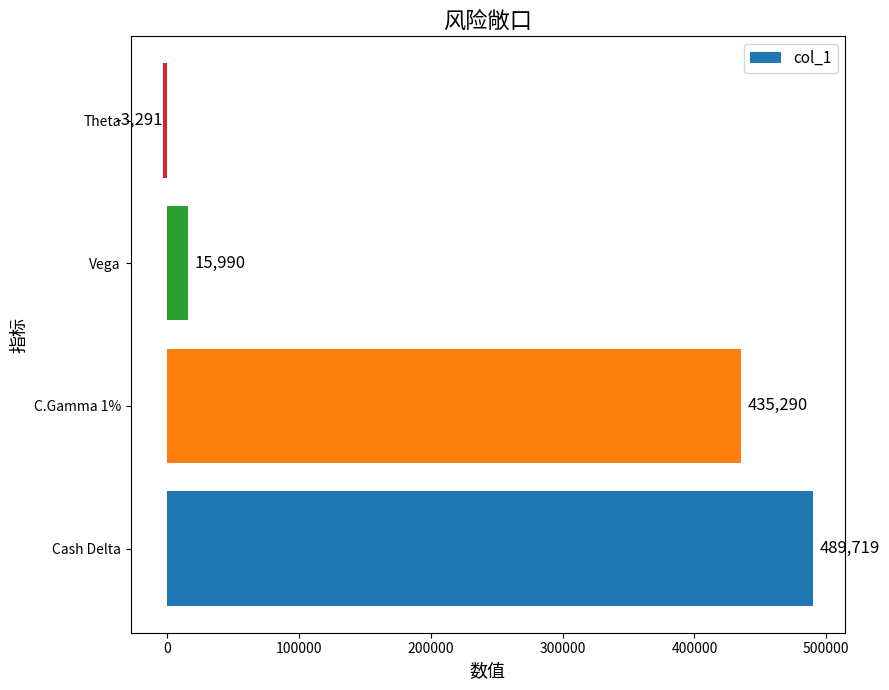

How many distinct data groups are displayed?

1